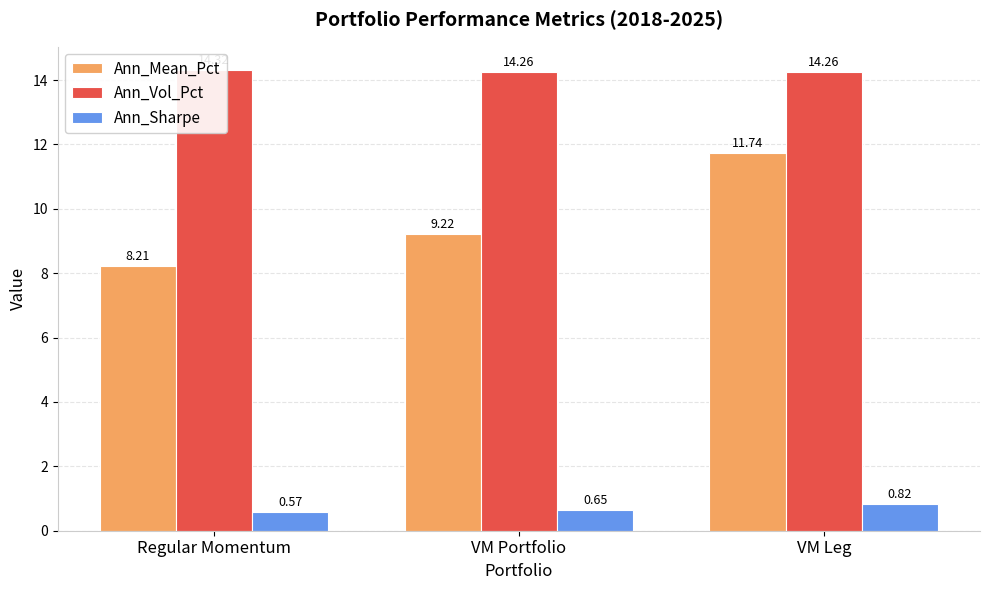

At which category does the chart reach its minimum across all series?

Regular Momentum